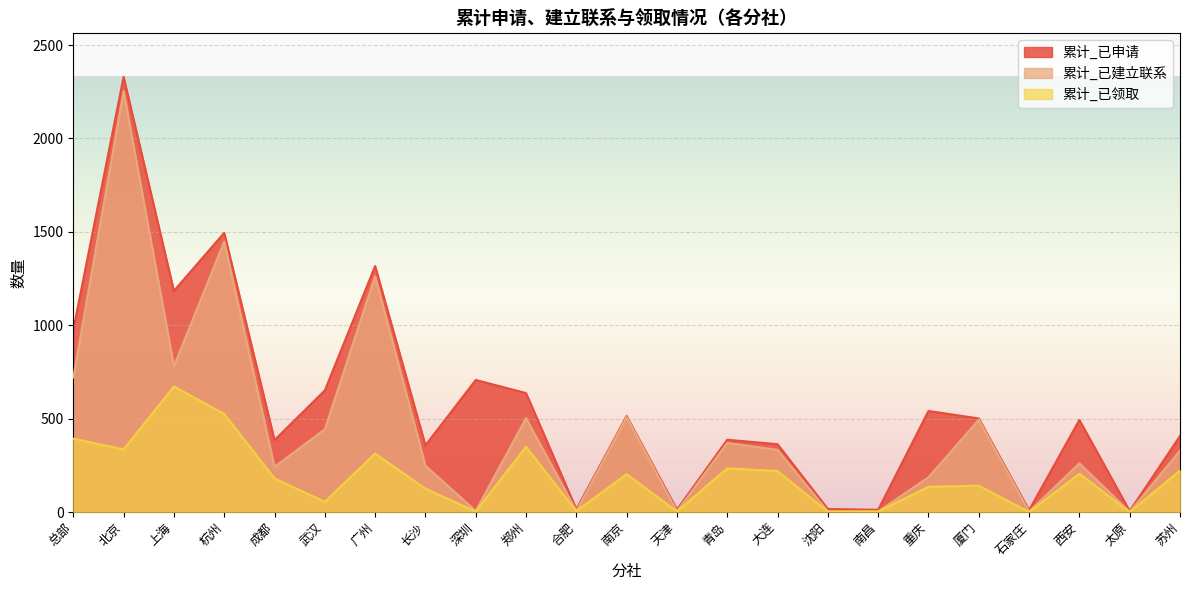

What is the label of the 6th point from the left?

武汉